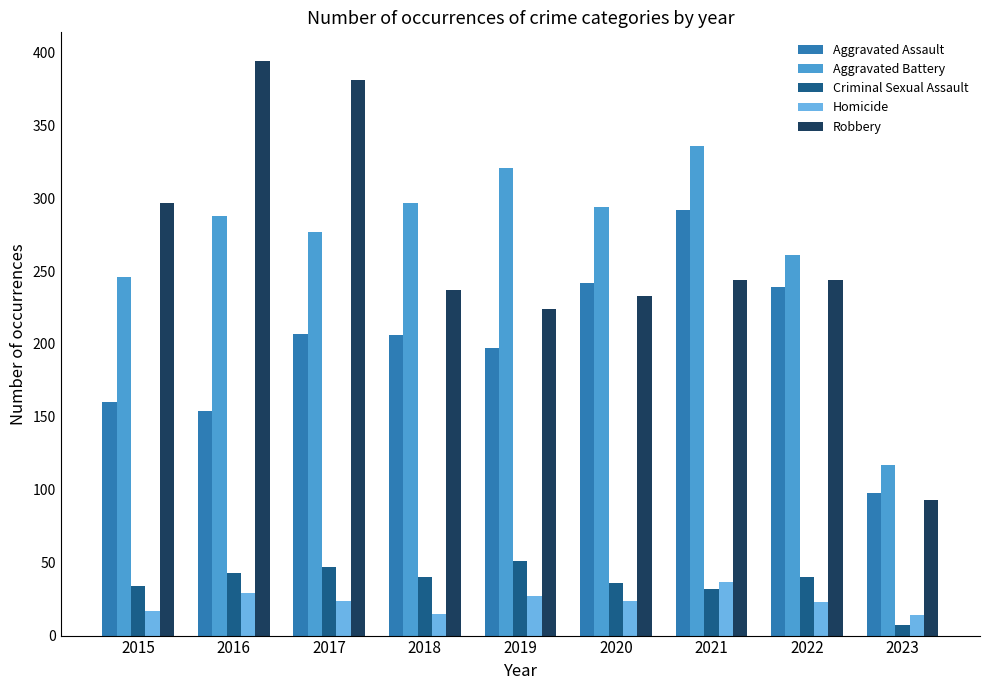

Is the value of Robbery at 2021 greater than the value of Criminal Sexual Assault at 2019?

Yes